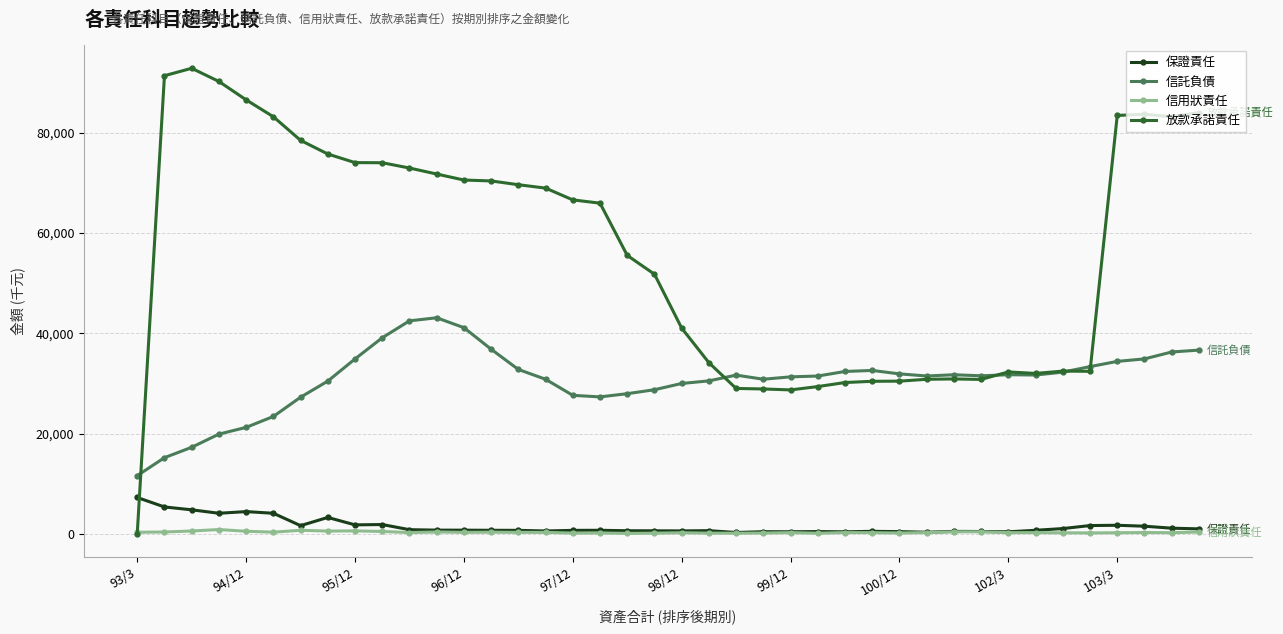

True or false: 放款承諾責任 and 保證責任 cross at least once.

True